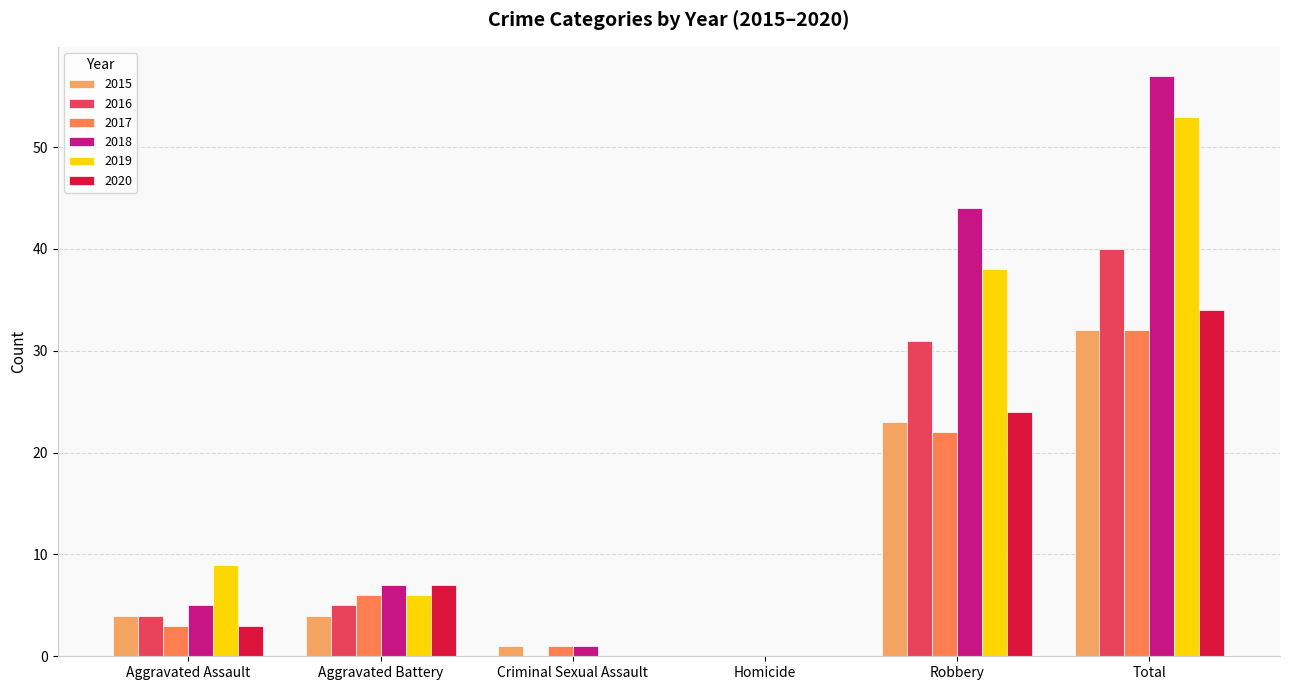

Which series changed the most between Homicide and Total?

2018